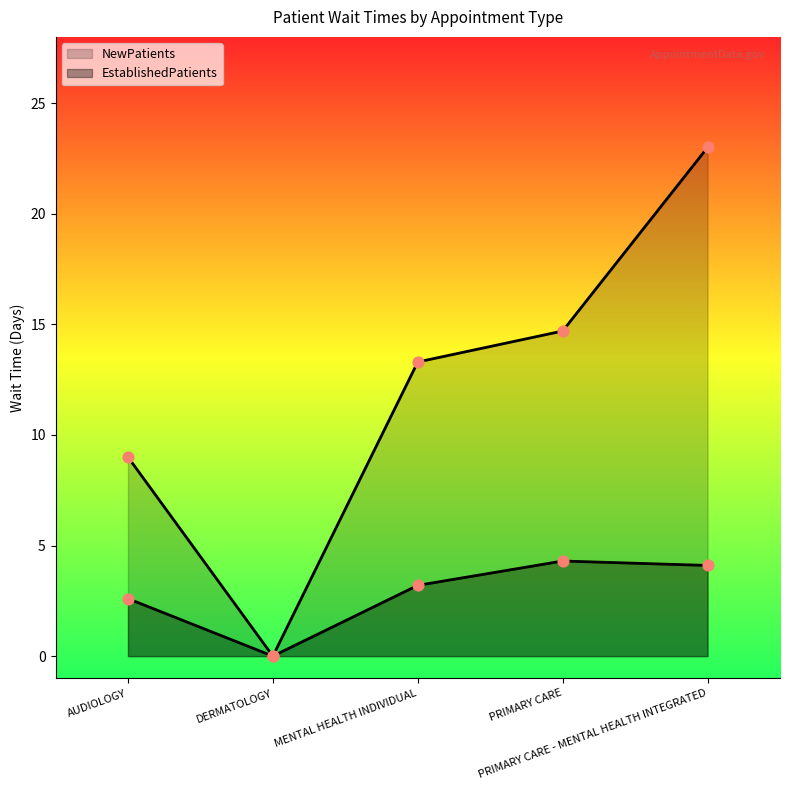

Which series has the largest total across all categories?

NewPatients